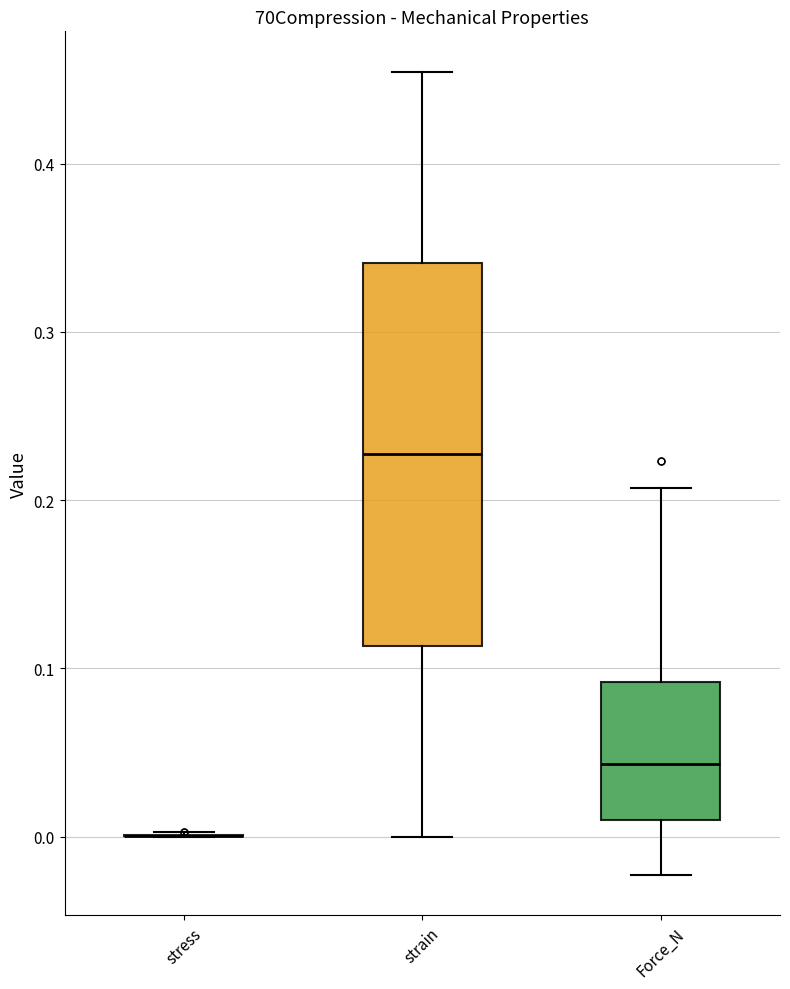

Reading left to right, read every box against the y-axis: the position of its median line, the range the box covers, and the ends of its whiskers. The values are not printed on the chart, so give them approximately, as read against the axis.

stress: box collapsed to a line at 0.00, whiskers 0.00 to 0.00
strain: median 0.23, box 0.11 to 0.34, whiskers 0.00 to 0.45
Force_N: median 0.04, box 0.01 to 0.09, whiskers -0.02 to 0.21